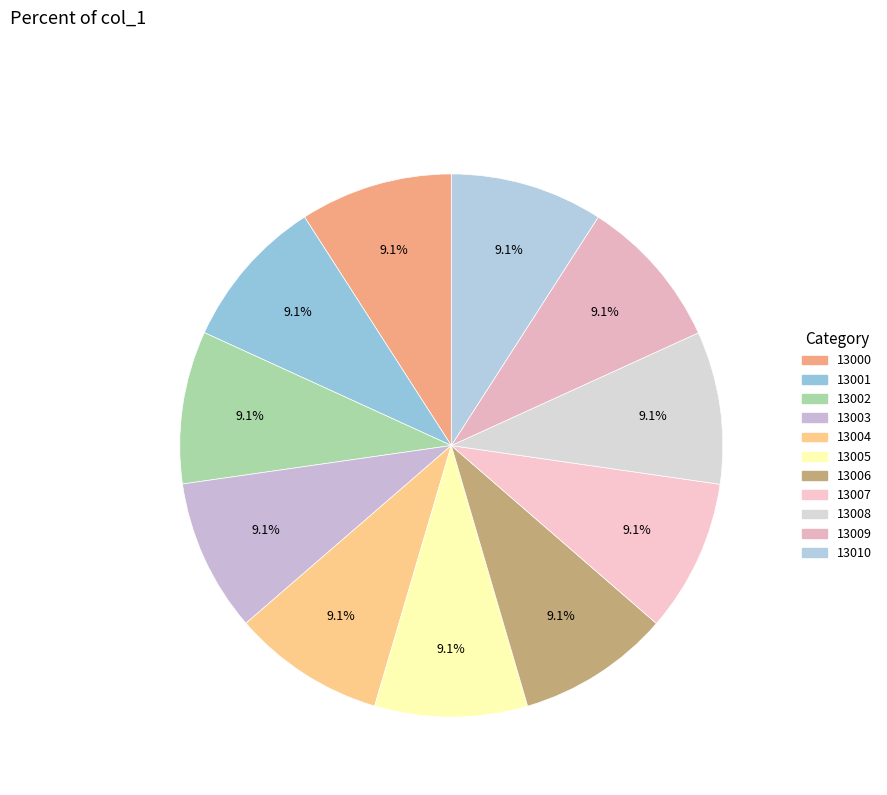

What percentage is the 13001 slice, to the nearest percent?

9%